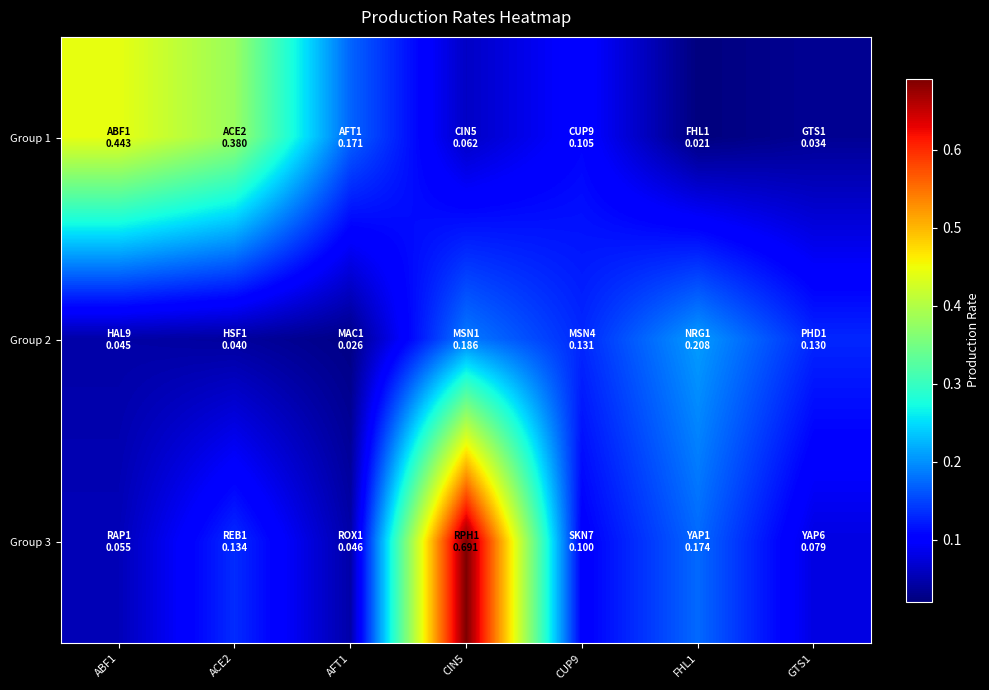

Count the number of categories in the chart.

7